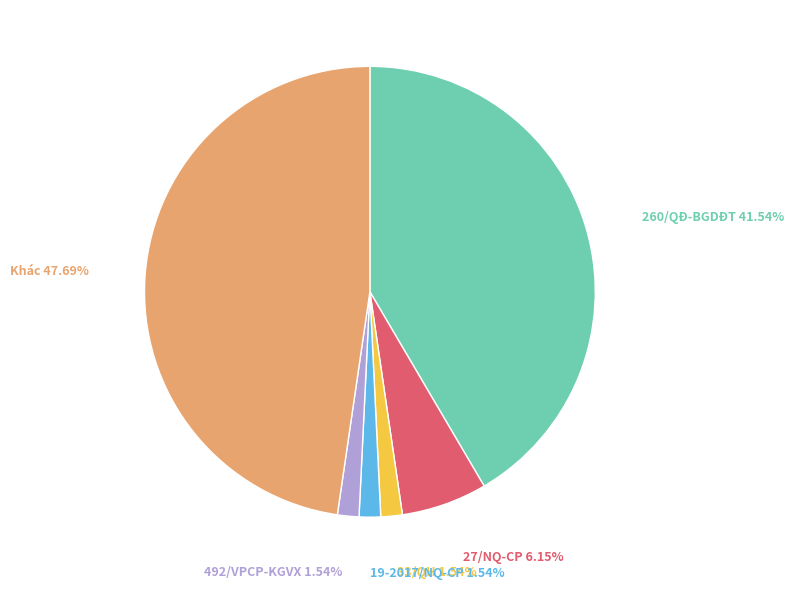

Does any single category account for the majority?

No